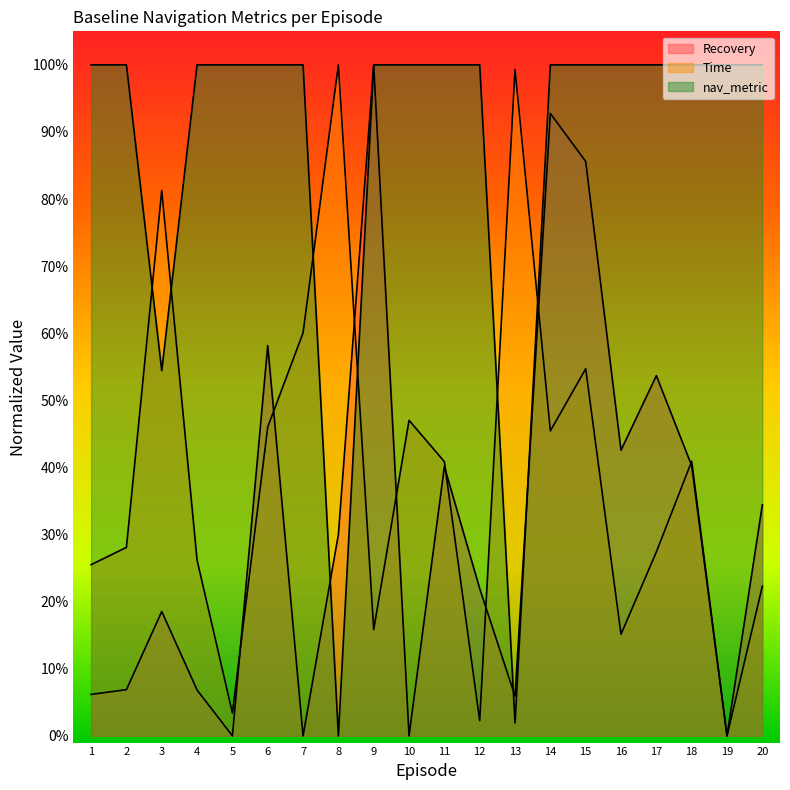

In nav_metric, how many points are lower than both neighbors (excluding endpoints)?

3